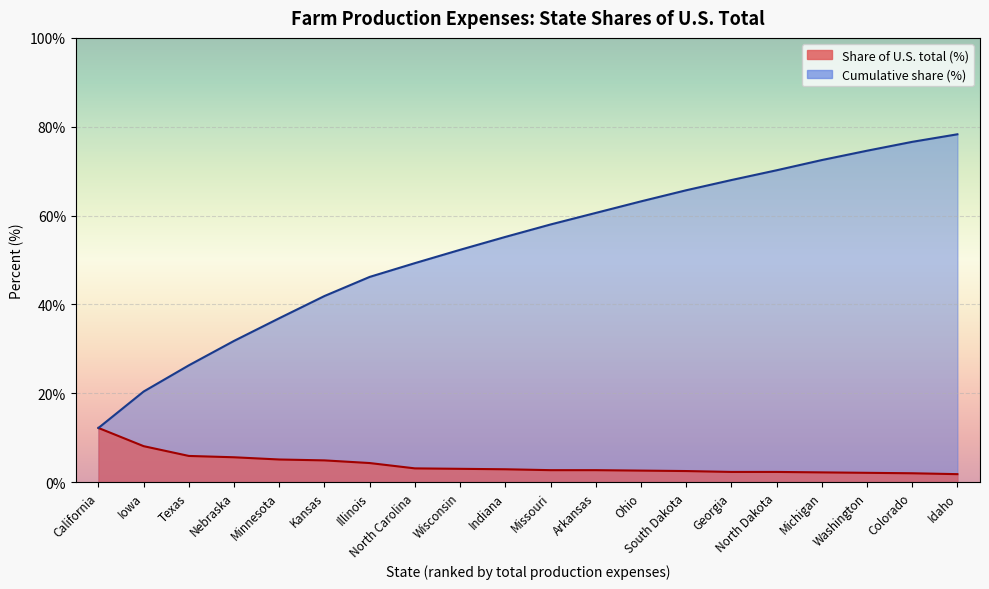

Is it true that Share of U.S. total (%) equals 5.6 at Nebraska?

True